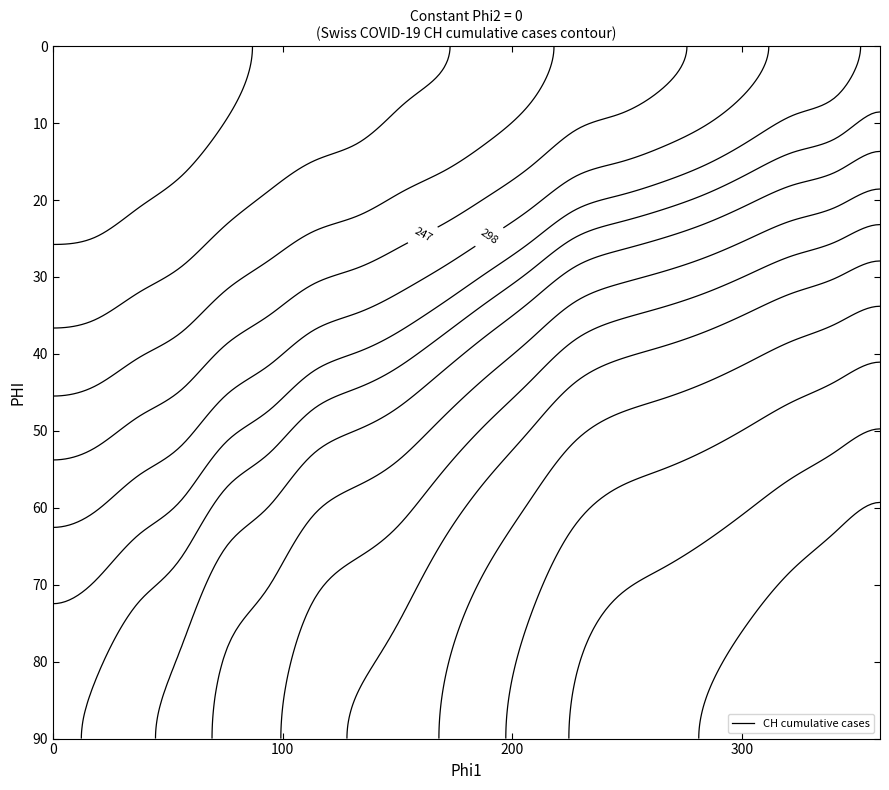

Reading left to right, transcribe all the data shown in this chart.

0	3	20	38	62	85	99	108	126	137	155	179	207	218	235	257	285	310	325	354	383	398	432	464	530	570	642	682	723	812	918	1038	1185	1282	1331	1388	1468	1566	1667	1755